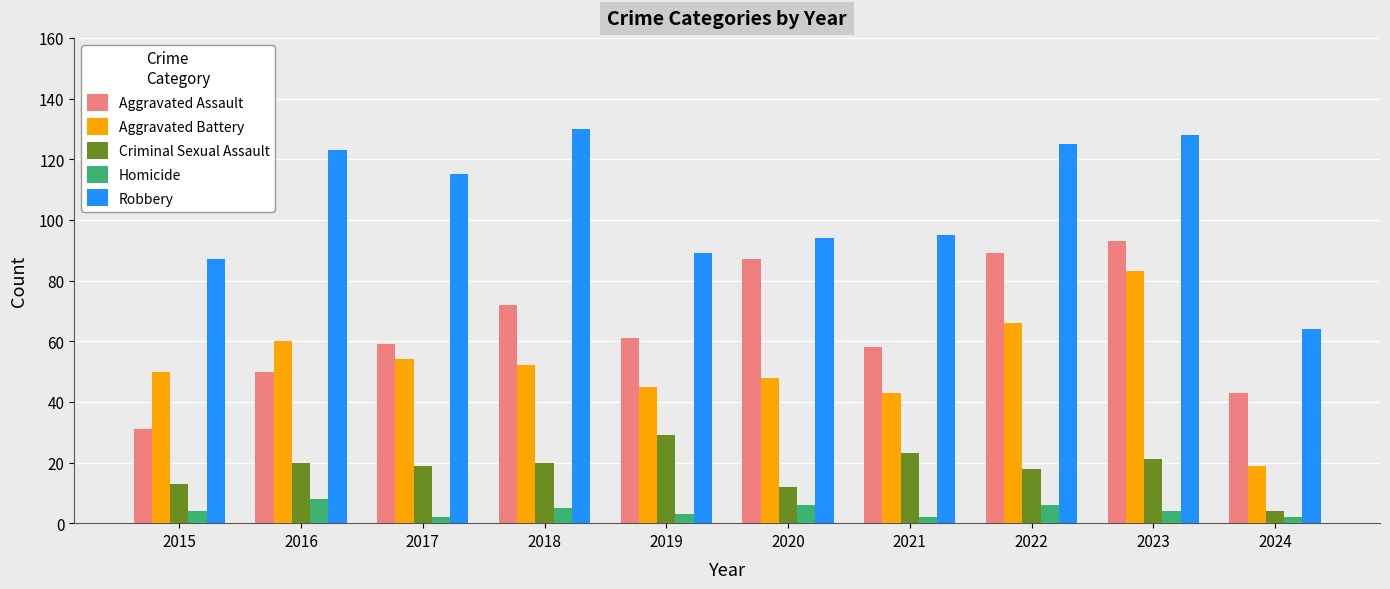

What is the sum of all Homicide values?

42